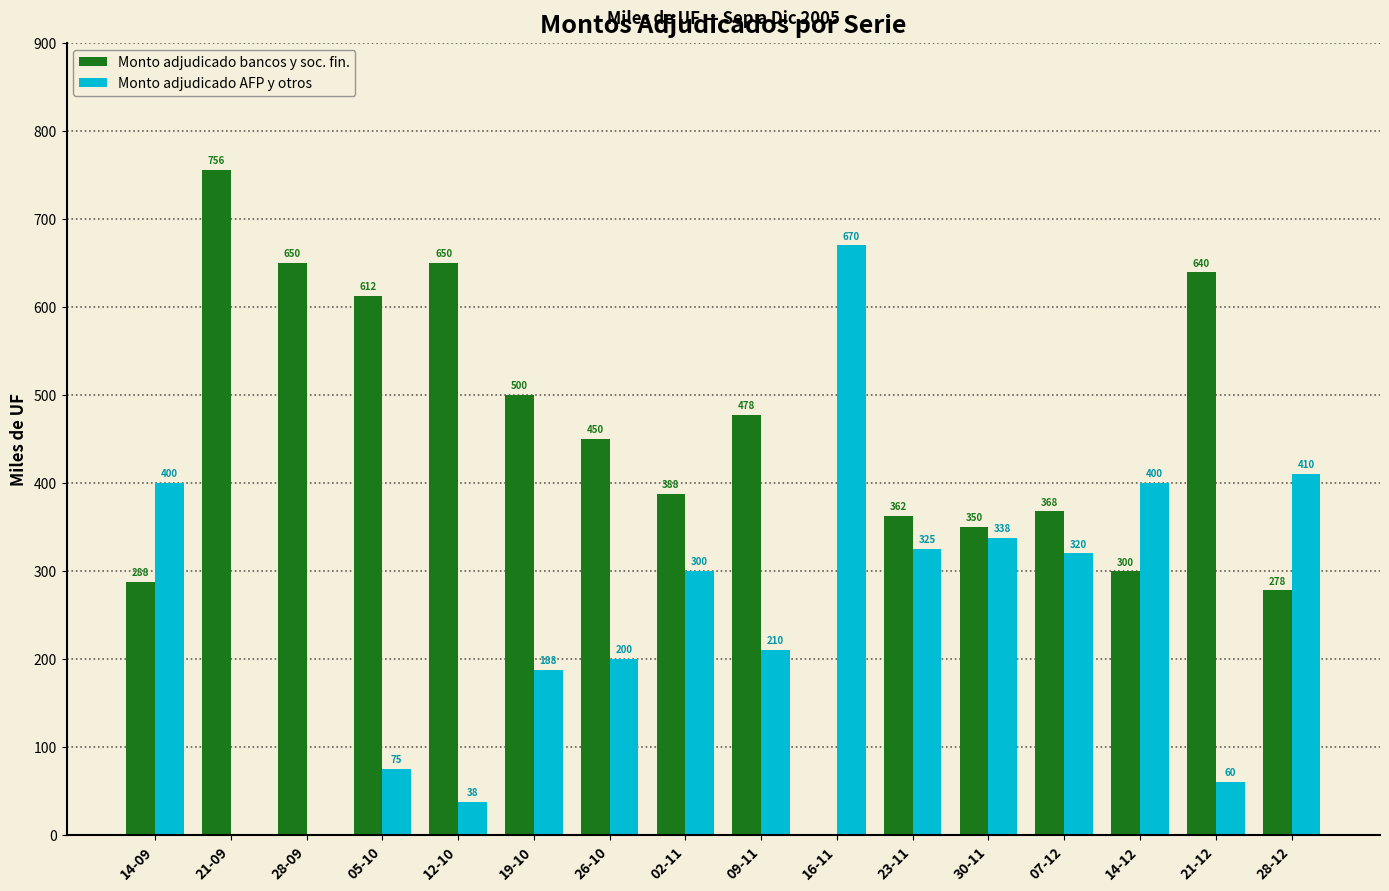

Count the number of categories in the chart.

16